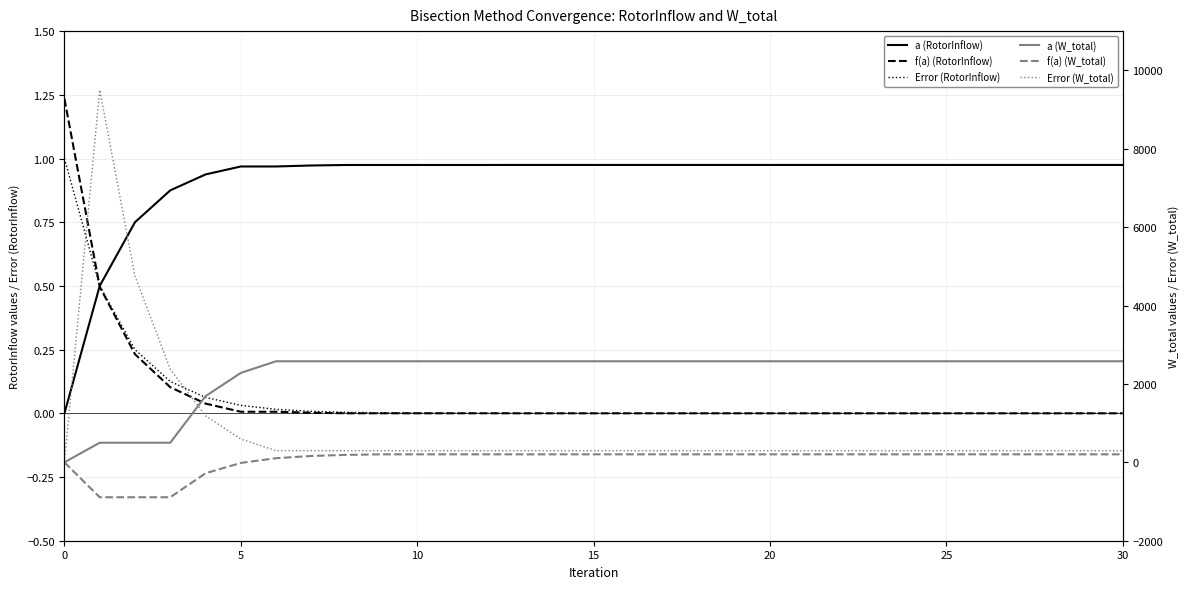

Which has a higher value, 17 or 10?

17